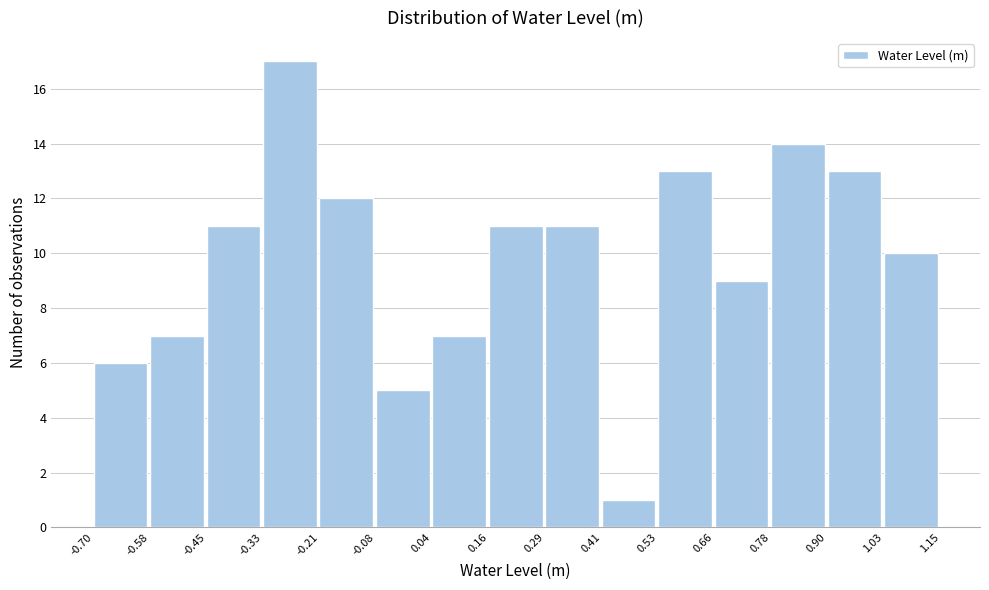

Reading left to right, transcribe this chart: for each bar, give the range it covers on the x-axis and its height. The values are not printed on the chart, so give them approximately, as read against the axis.

-0.70 to -0.58: 6
-0.58 to -0.45: 7
-0.45 to -0.33: 11
-0.33 to -0.21: 17
-0.21 to -0.08: 12
-0.08 to 0.04: 5
0.04 to 0.16: 7
0.16 to 0.29: 11
0.29 to 0.41: 11
0.41 to 0.53: 1
0.53 to 0.66: 13
0.66 to 0.78: 9
0.78 to 0.90: 14
0.90 to 1.03: 13
1.03 to 1.15: 10